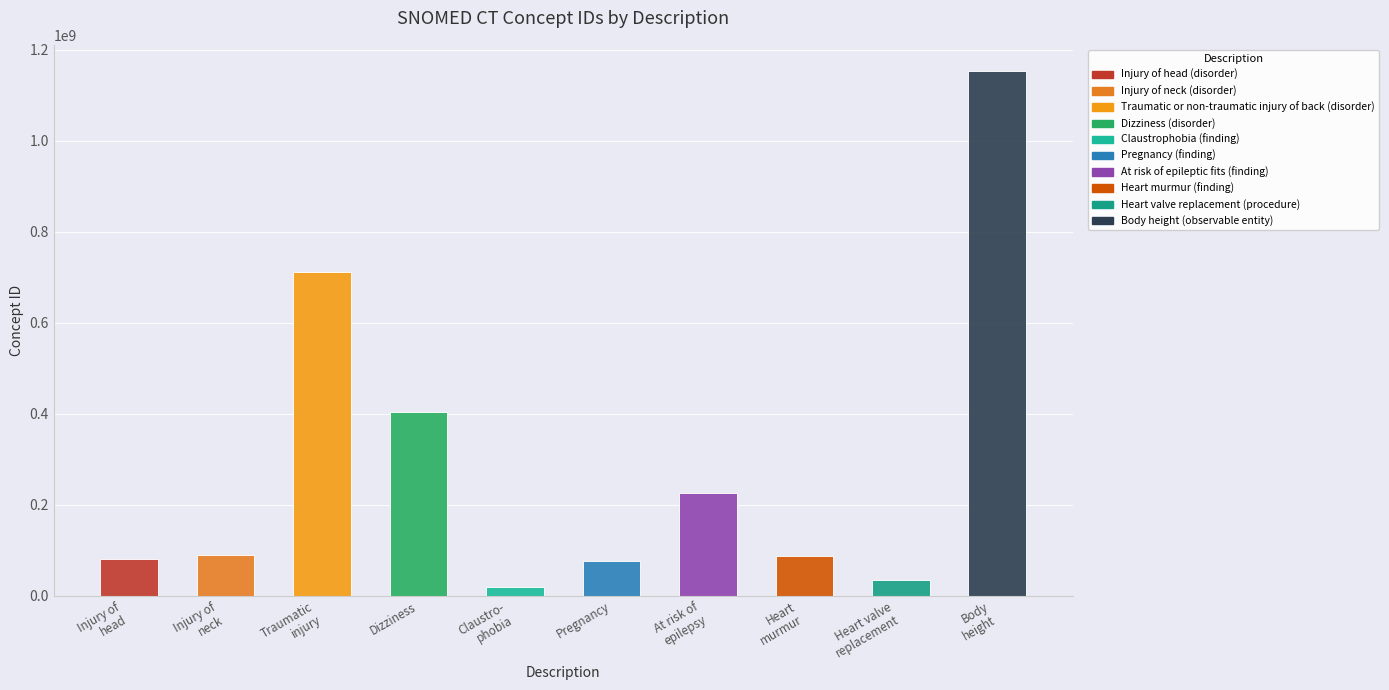

Approximately how many times larger is the value at Heart murmur (finding) compared to Injury of neck (disorder)?

1.0